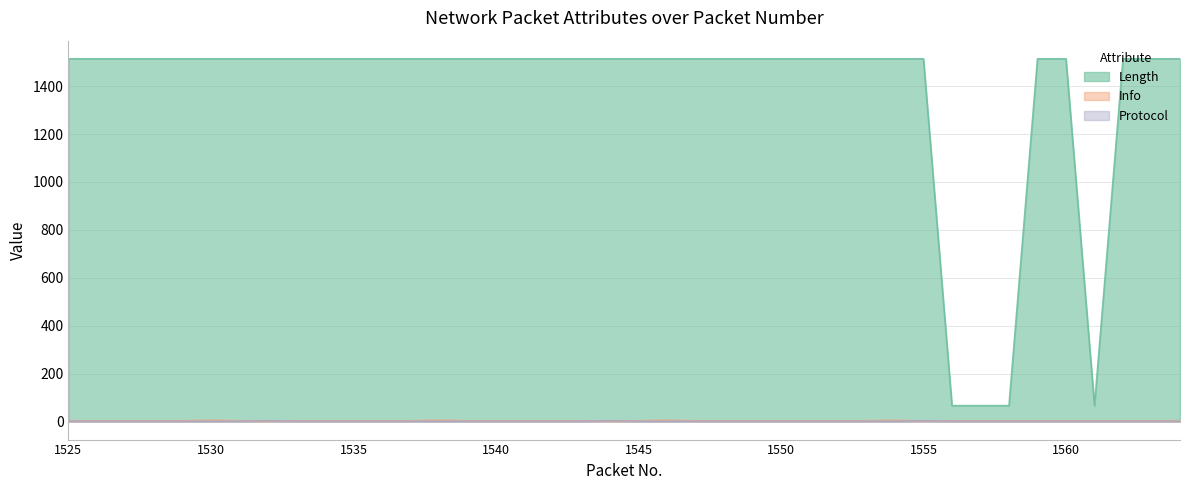

Does the chart display data point markers on the line(s)?

No